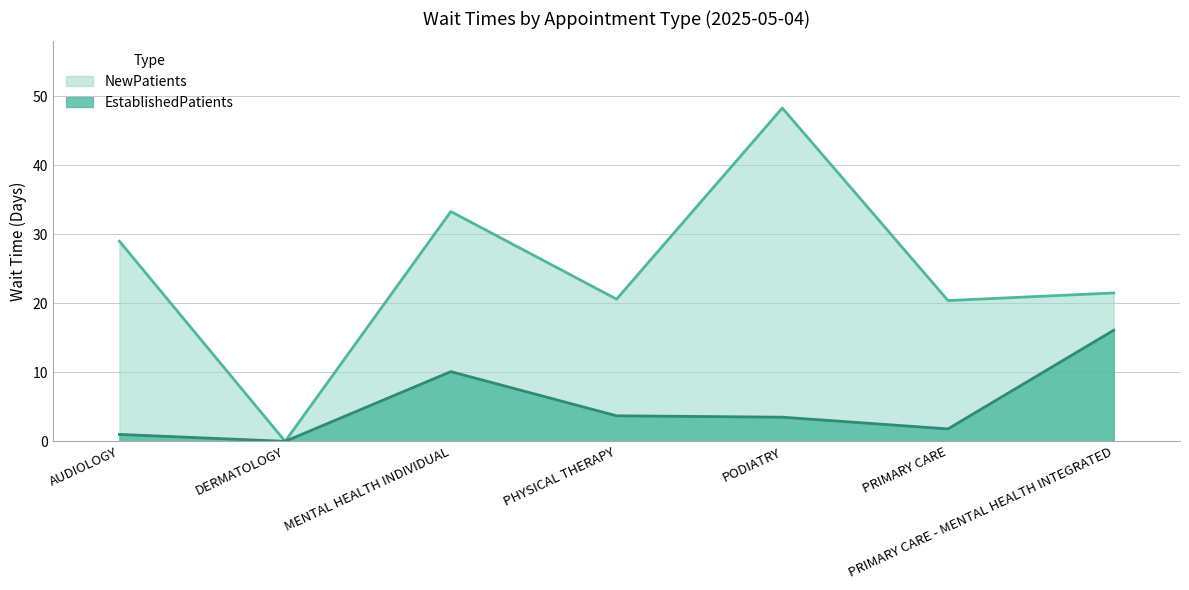

What position from the right is PRIMARY CARE?

2